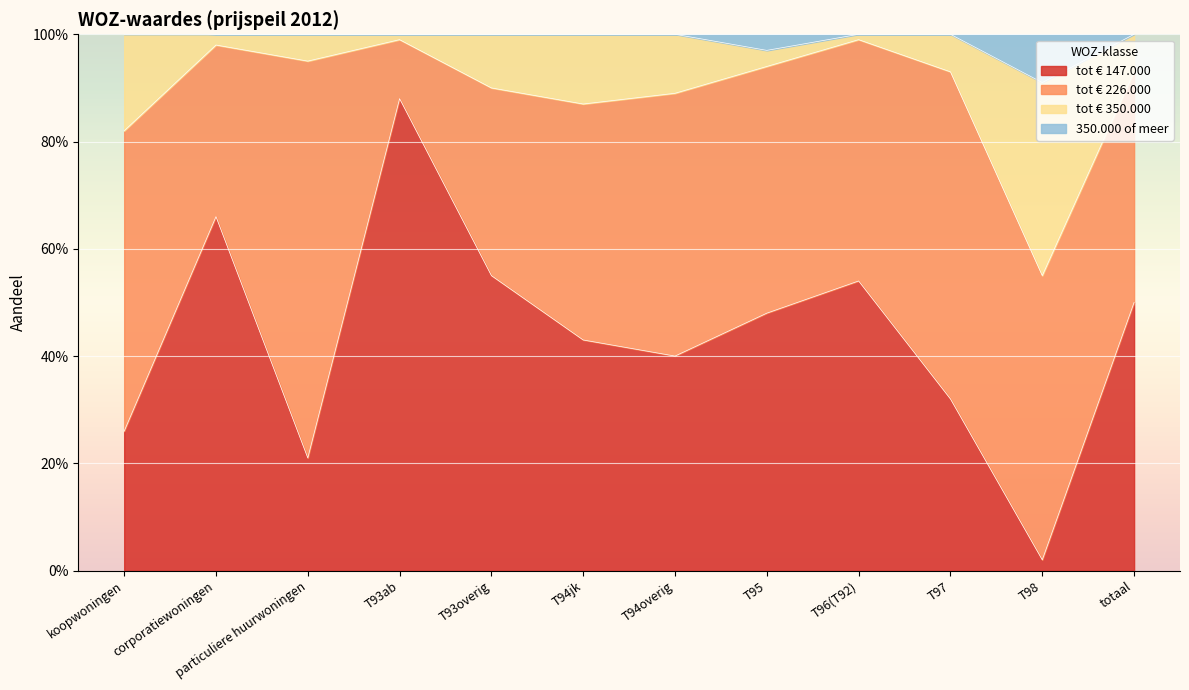

At how many categories does at least one series exceed 0?

12